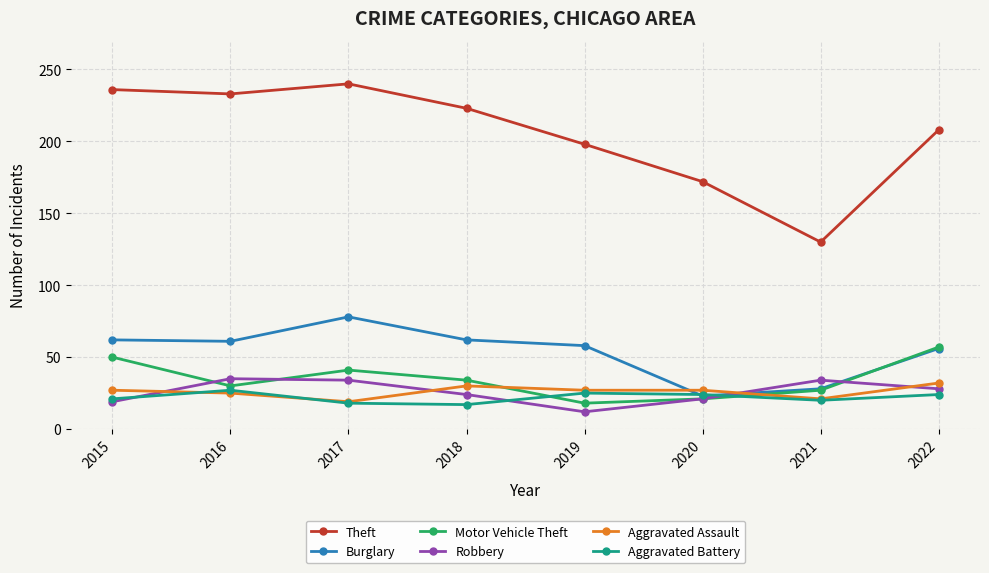

What are all the series names shown in the legend?

Theft, Burglary, Motor Vehicle Theft, Robbery, Aggravated Assault, Aggravated Battery